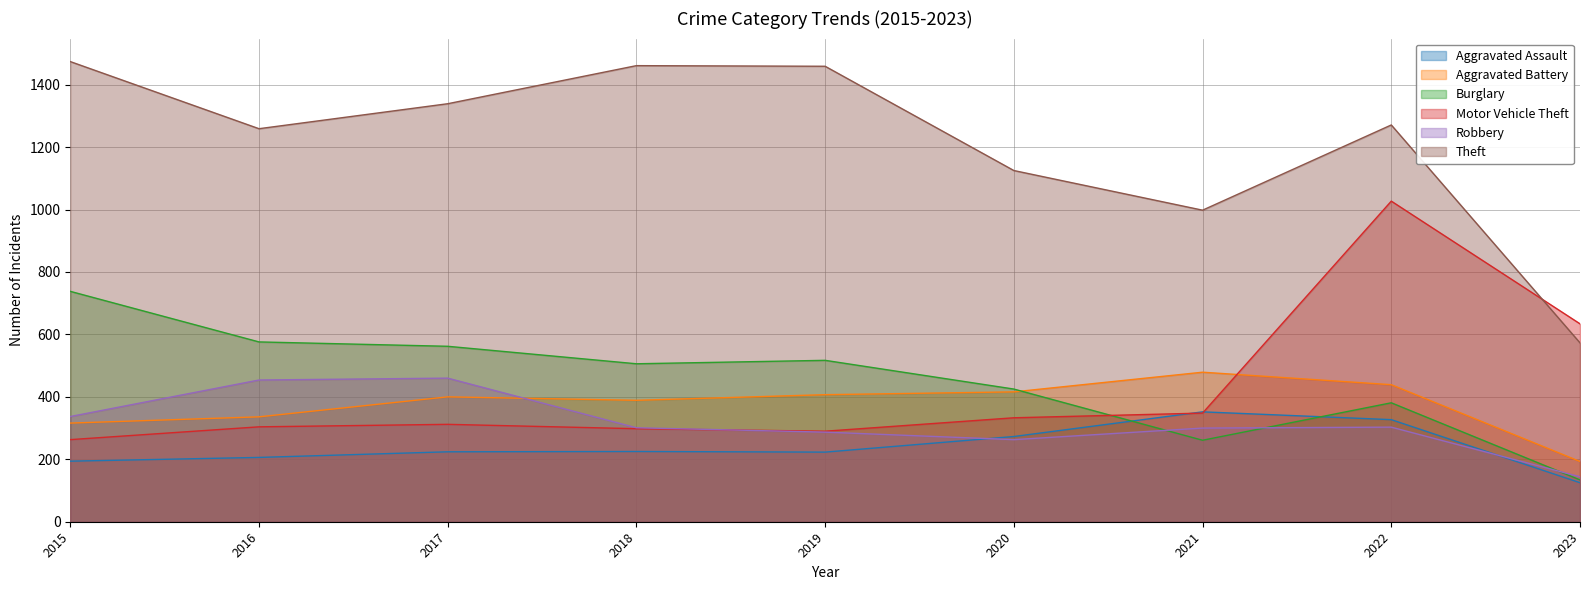

Rank the series at 2016 from lowest to highest value.

Aggravated Assault, Motor Vehicle Theft, Aggravated Battery, Robbery, Burglary, Theft